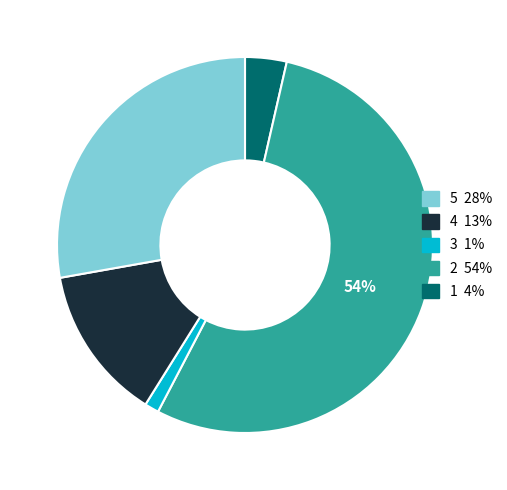

To the nearest percent, what is the difference between the largest and smallest slice percentages?

53%